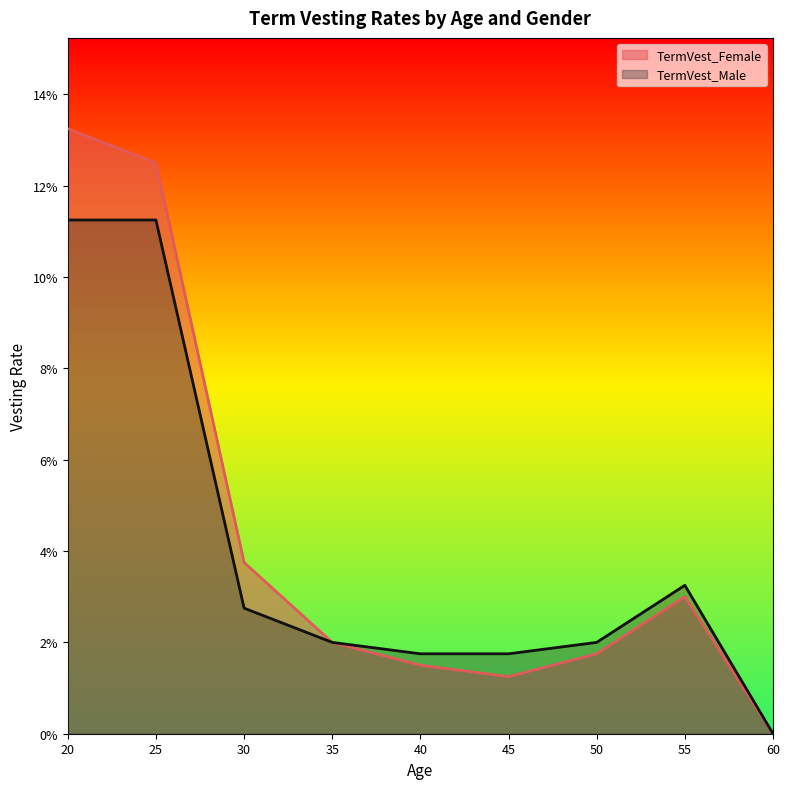

Reading left to right, transcribe all the data shown in this chart.

TermVest_Female: 20=0.1	25=0.1	30=0.0	35=0.0	40=0.0	45=0.0	50=0.0	55=0.0	60=0.0
TermVest_Male: 20=0.1	25=0.1	30=0.0	35=0.0	40=0.0	45=0.0	50=0.0	55=0.0	60=0.0